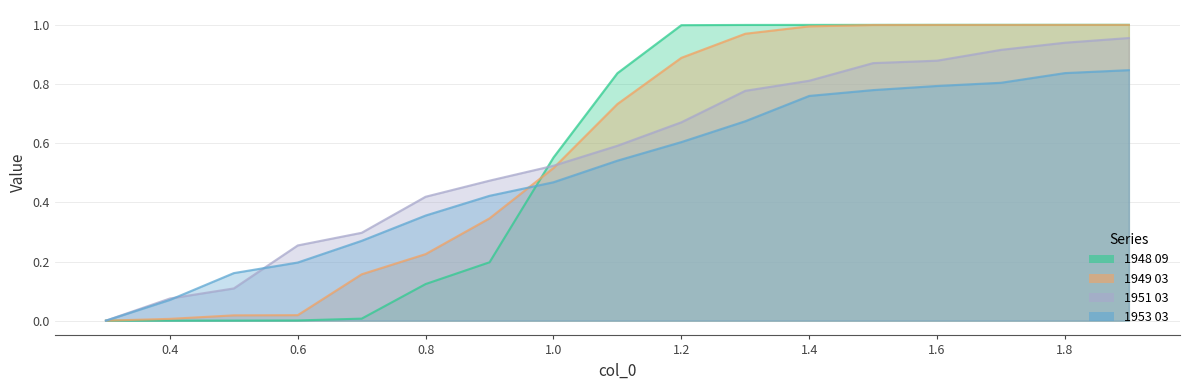

What are all the series names shown in the legend?

1948 09, 1949 03, 1951 03, 1953 03